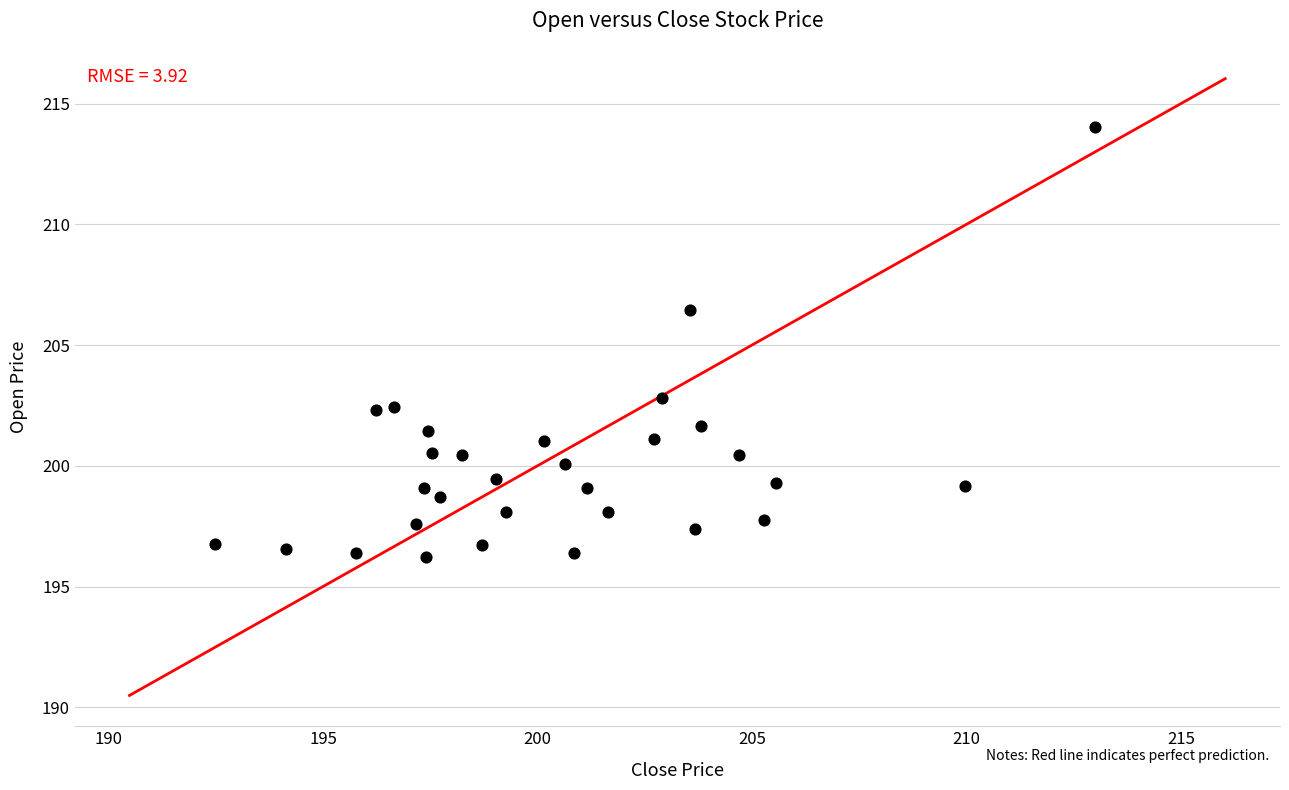

What Y value in the scatter plot is closest to 205?

206.5